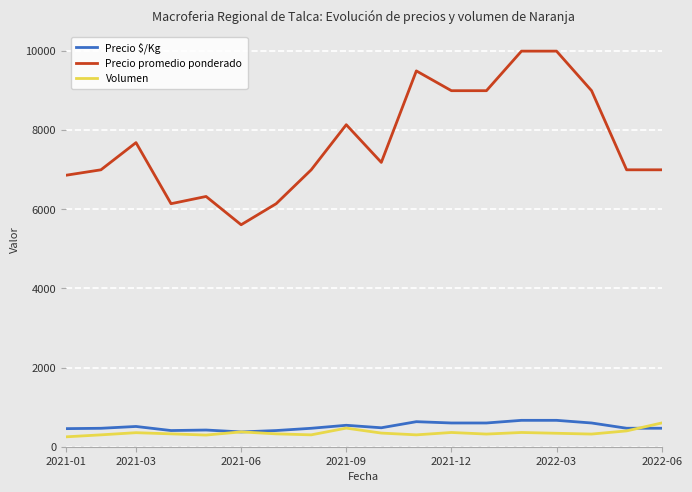

Which series has the widest spread of values?

Precio promedio ponderado